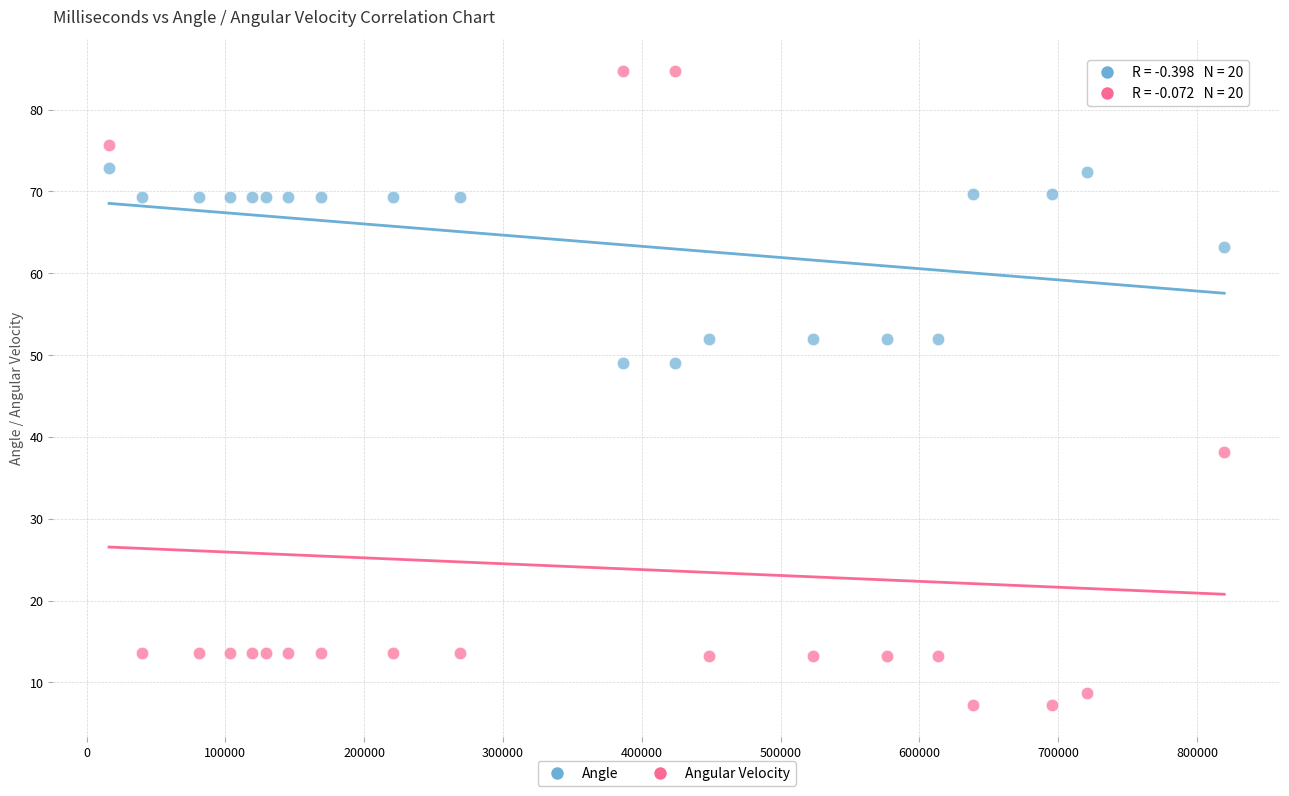

Which series reaches the maximum Y coordinate?

Angular Velocity